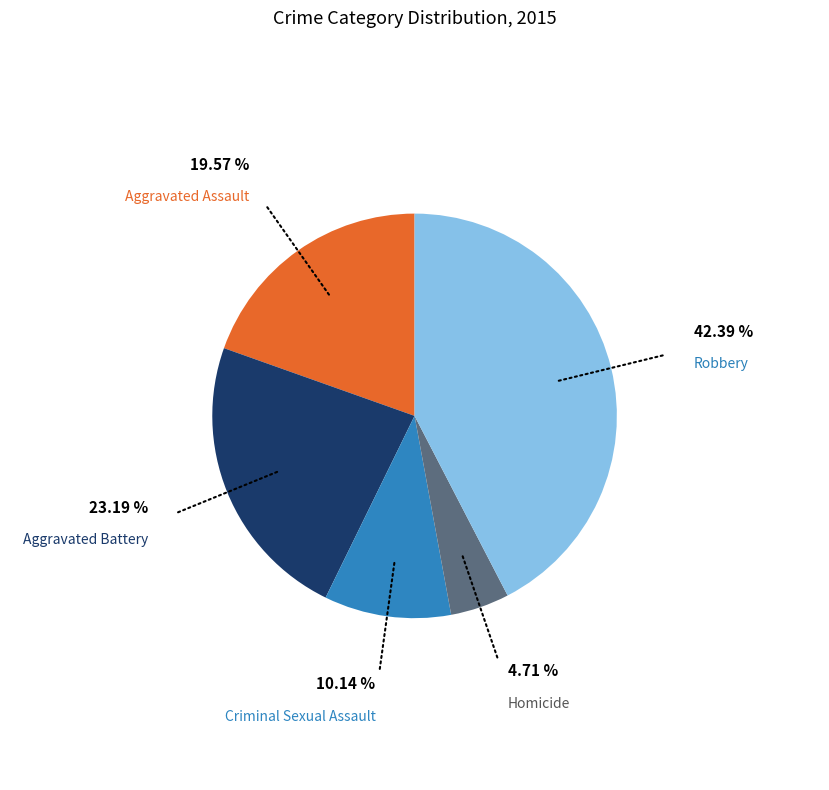

Does any single category account for the majority?

No